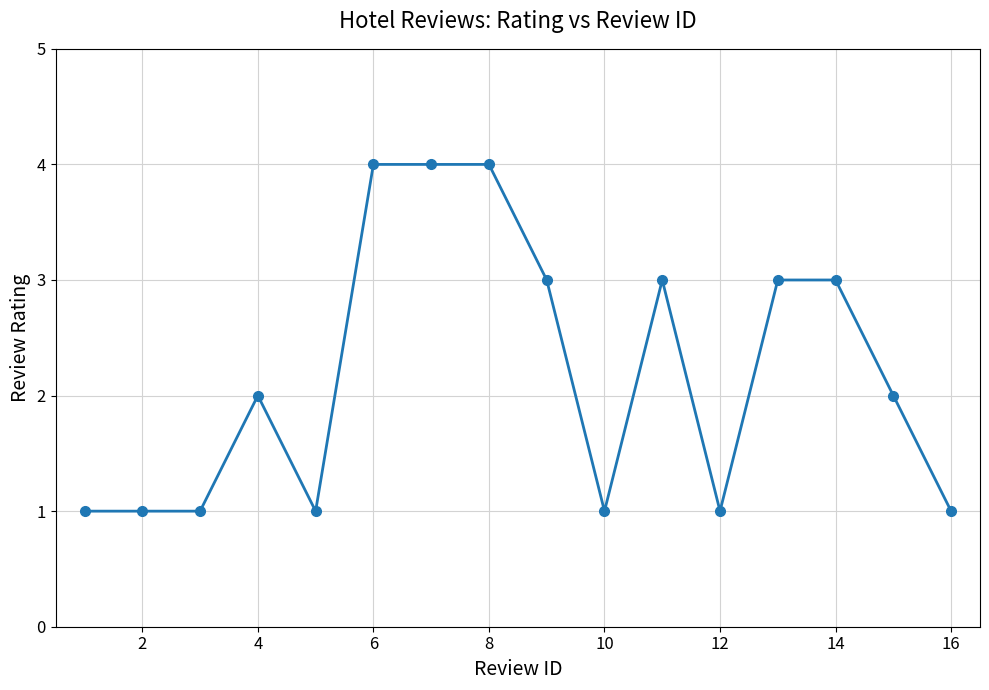

True or false: there are more than 1 points higher than both neighbors.

True